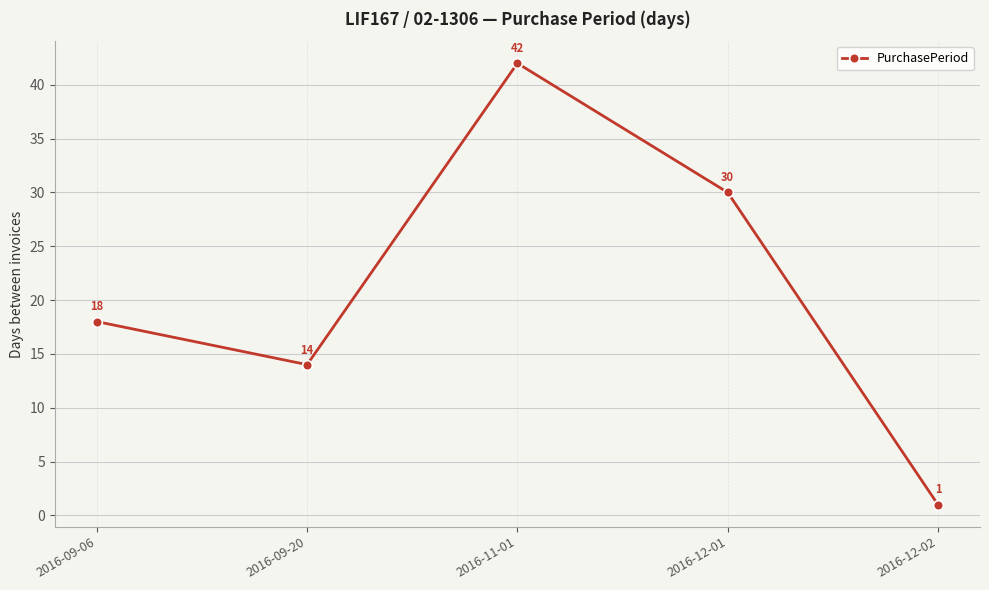

Which has a higher value, 2016-09-06 or 2016-12-02?

2016-09-06